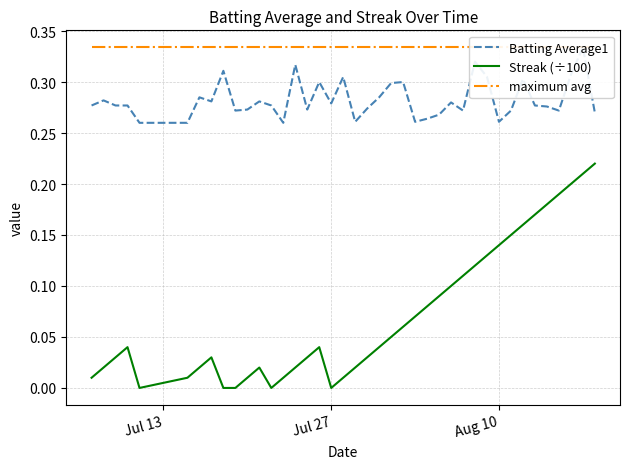

Does the chart display data point markers on the line(s)?

No